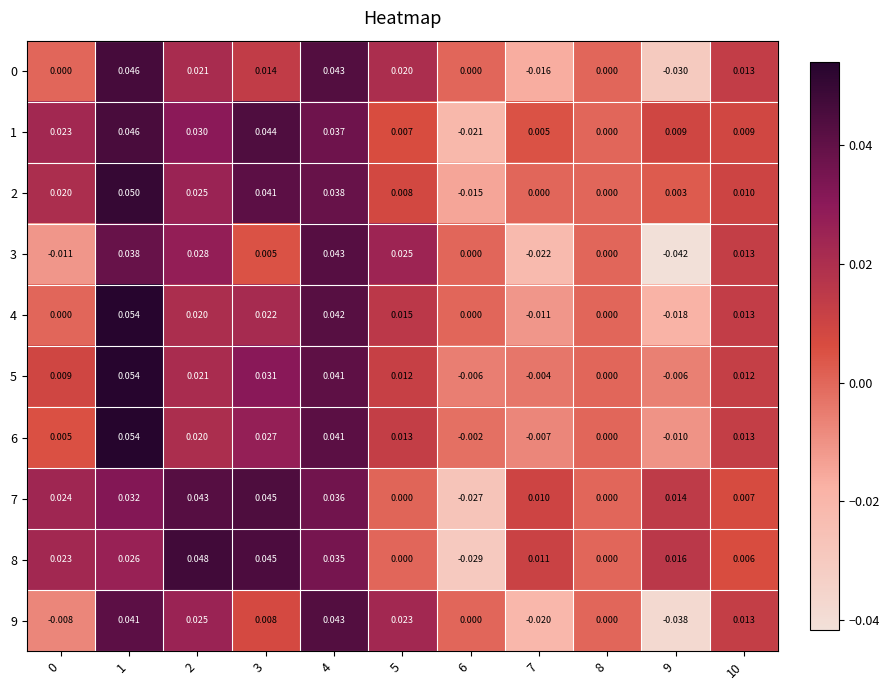

How many values in 1 are below zero?

1